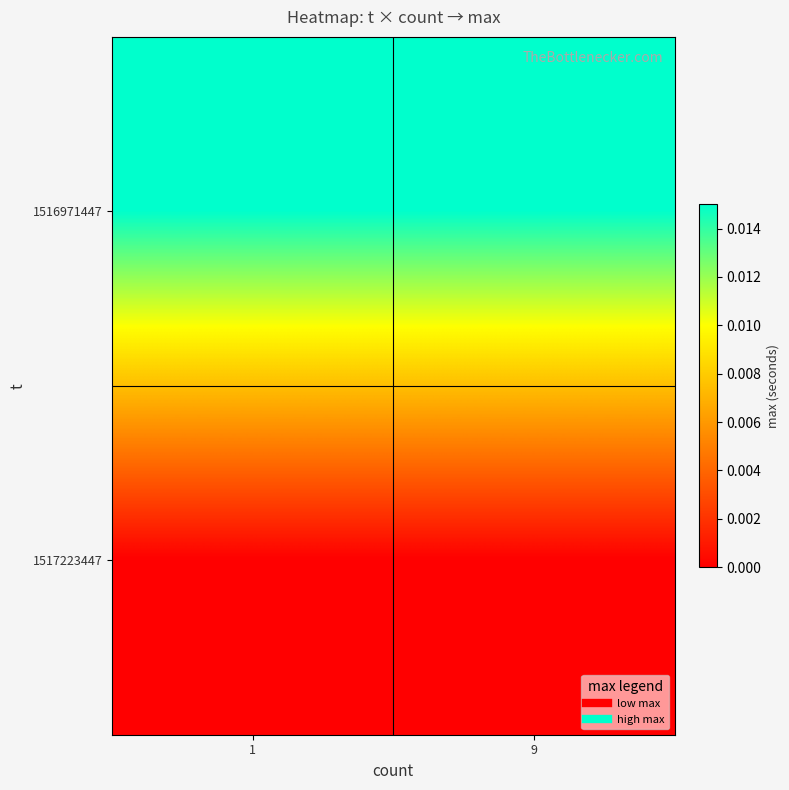

At which category does the chart reach its peak across all series?

1